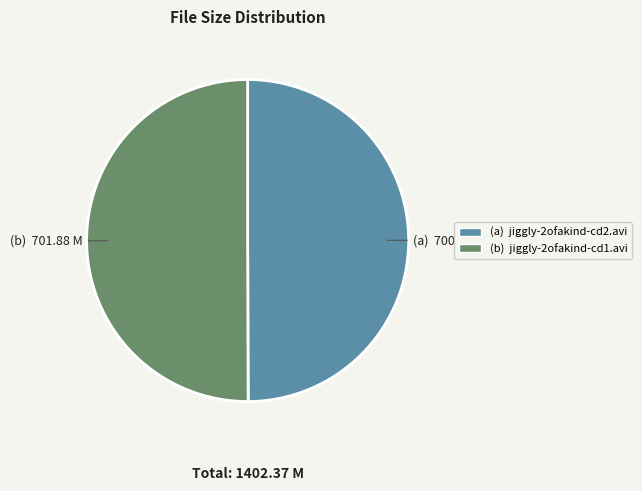

How many slices are in this pie chart?

2